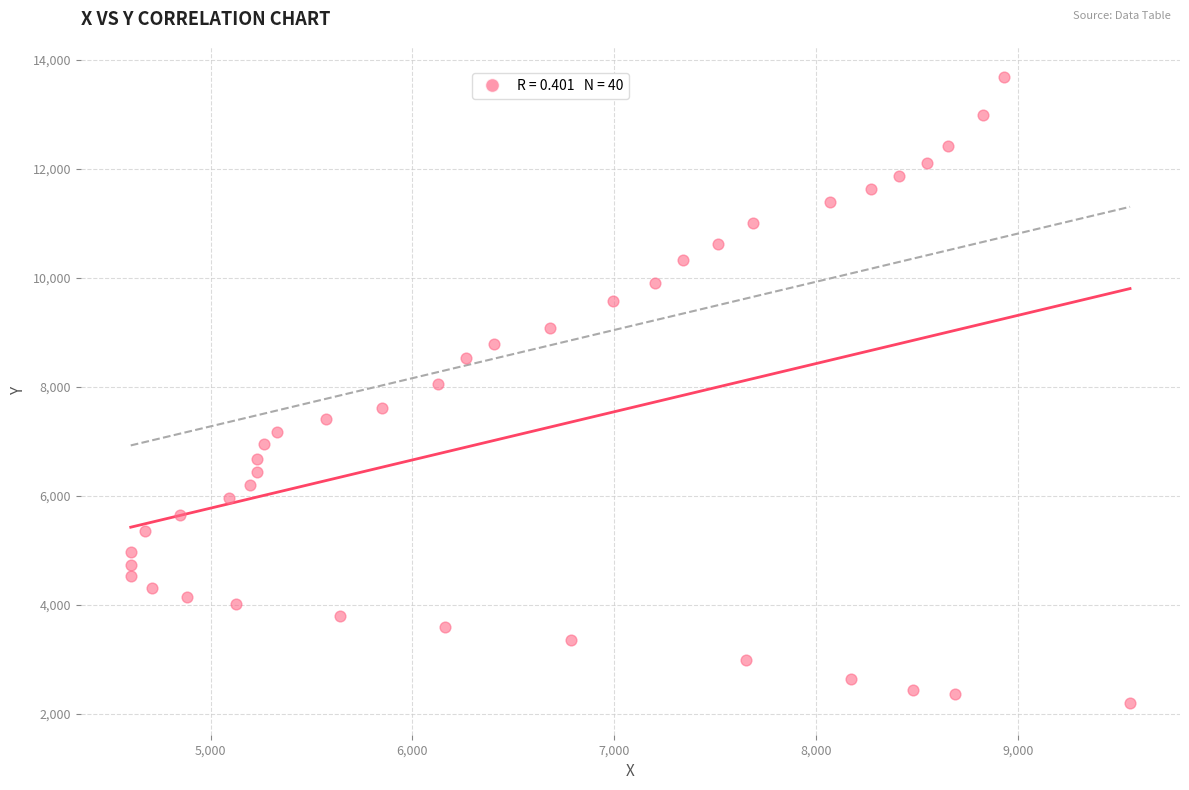

What is the range of X values (max minus min)?

4950.9